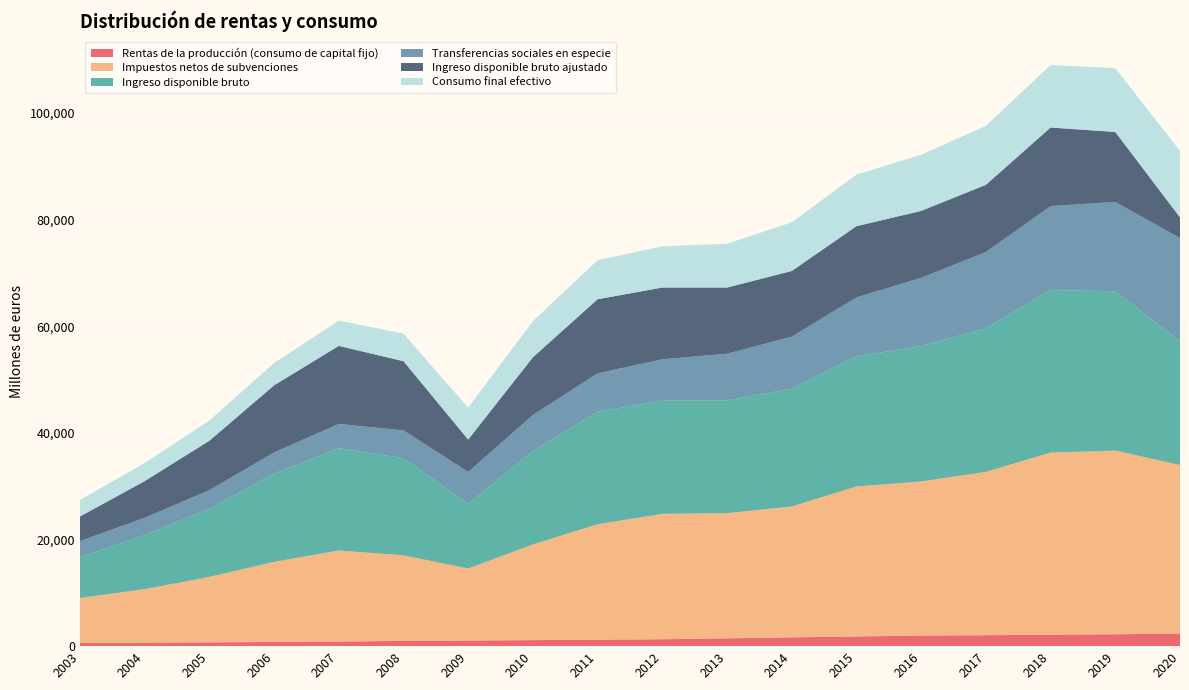

Reading right to left, what are all the values shown in this chart?

Rentas de la producción (consumo de capital fijo): 2020=2362	2019=2232	2018=2137	2017=2055	2016=1984	2015=1823	2014=1653	2013=1475	2012=1294	2011=1222	2010=1128	2009=1054	2008=981	2007=869	2006=788	2005=709	2004=651	2003=606
Impuestos netos de subvenciones: 2020=31620	2019=34447	2018=34172	2017=30636	2016=28908	2015=28135	2014=24540	2013=23473	2012=23523	2011=21647	2010=17953	2009=13505	2008=16054	2007=17074	2006=15016	2005=12281	2004=10043	2003=8425
Ingreso disponible bruto: 2020=23222	2019=29888	2018=30490	2017=26924	2016=25377	2015=24409	2014=22092	2013=21160	2012=21225	2011=21103	2010=17552	2009=12097	2008=18211	2007=19191	2006=16558	2005=12769	2004=10130	2003=7645
Transferencias sociales en especie: 2020=19357	2019=16762	2018=15746	2017=14313	2016=12819	2015=11049	2014=9767	2013=8744	2012=7772	2011=7201	2010=6735	2009=6021	2008=5227	2007=4551	2006=3973	2005=3494	2004=3248	2003=3034
Ingreso disponible bruto ajustado: 2020=3866	2019=13126	2018=14744	2017=12611	2016=12557	2015=13360	2014=12325	2013=12417	2012=13452	2011=13901	2010=10817	2009=6075	2008=12984	2007=14640	2006=12585	2005=9275	2004=6882	2003=4611
Consumo final efectivo: 2020=12457	2019=11967	2018=11713	2017=11050	2016=10543	2015=9683	2014=9106	2013=8216	2012=7724	2011=7334	2010=6767	2009=5984	2008=5164	2007=4749	2006=4174	2005=3786	2004=3381	2003=3096